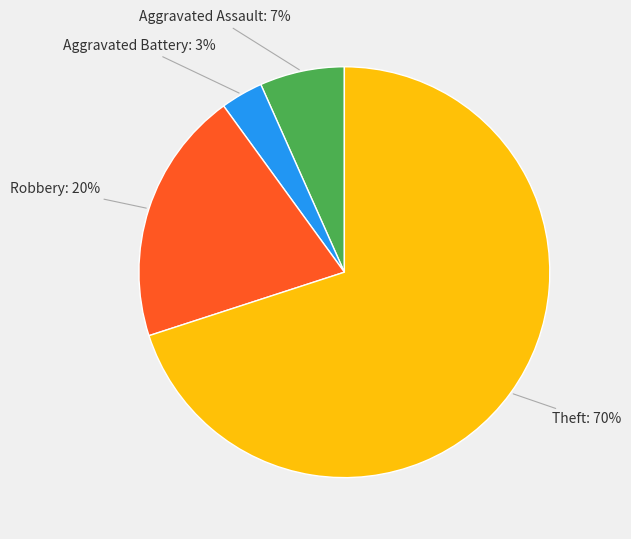

Is there any slice that represents more than half of the pie?

Yes